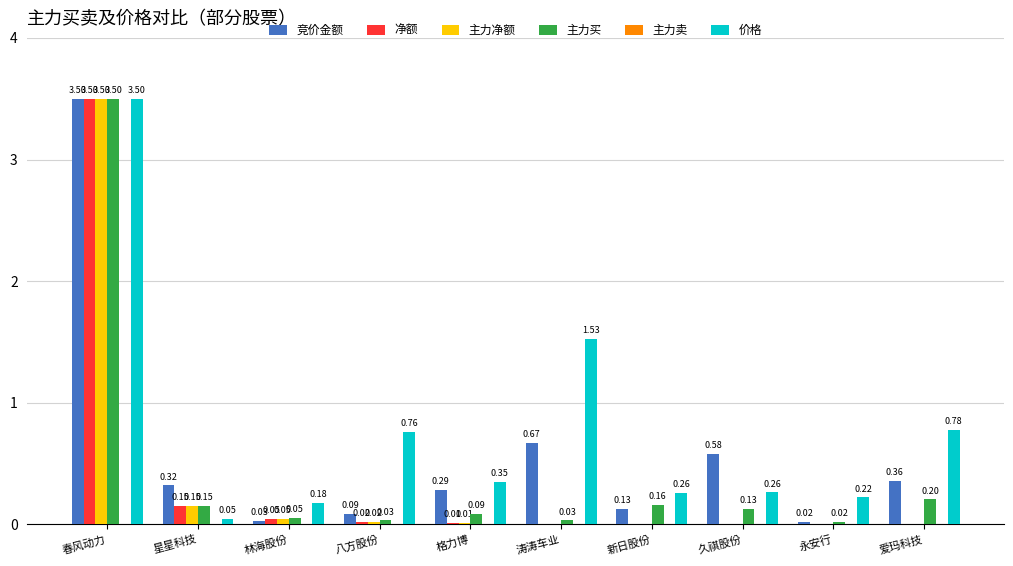

The 净额 series shows 0.0 at 格力博. True or false?

False